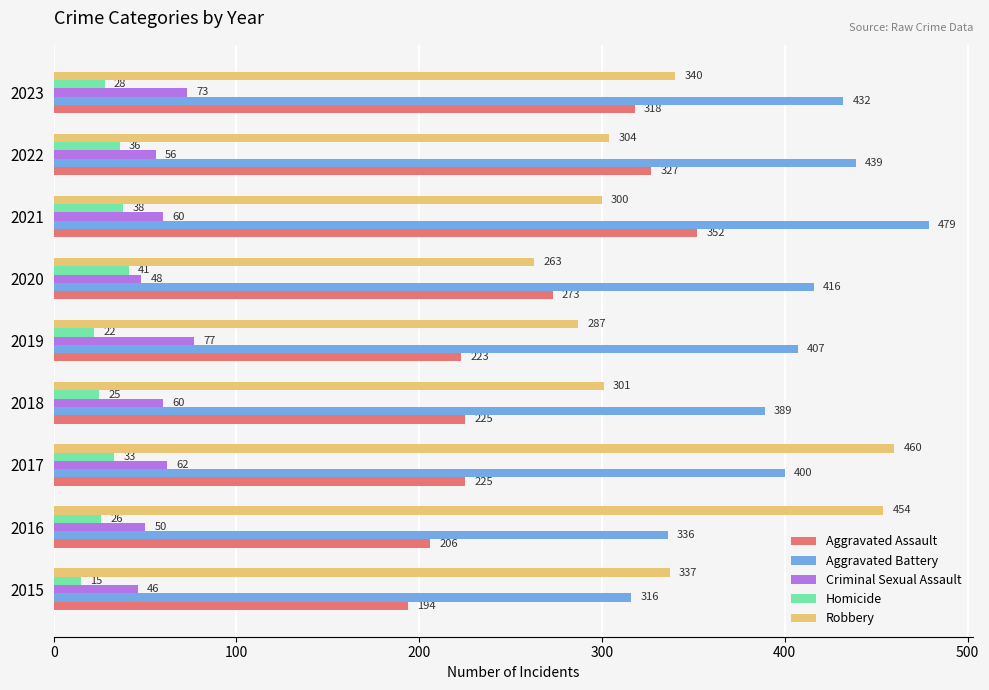

What is the greatest value displayed?

479